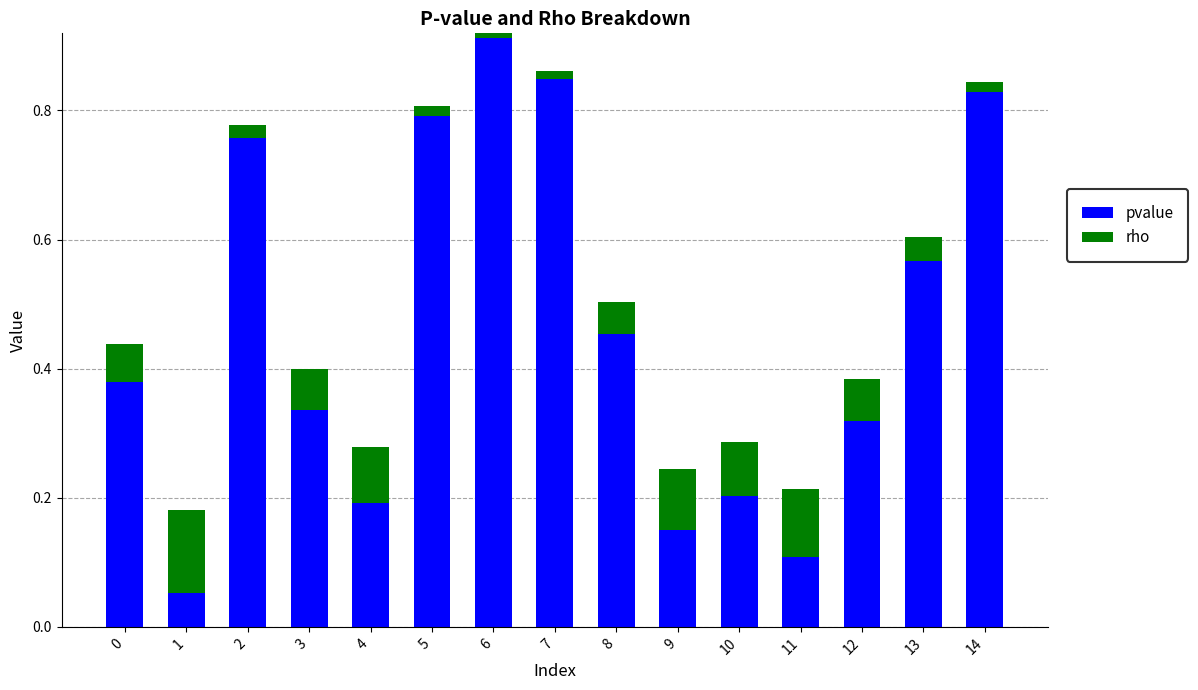

Where is rho nearest to the value 0?

6